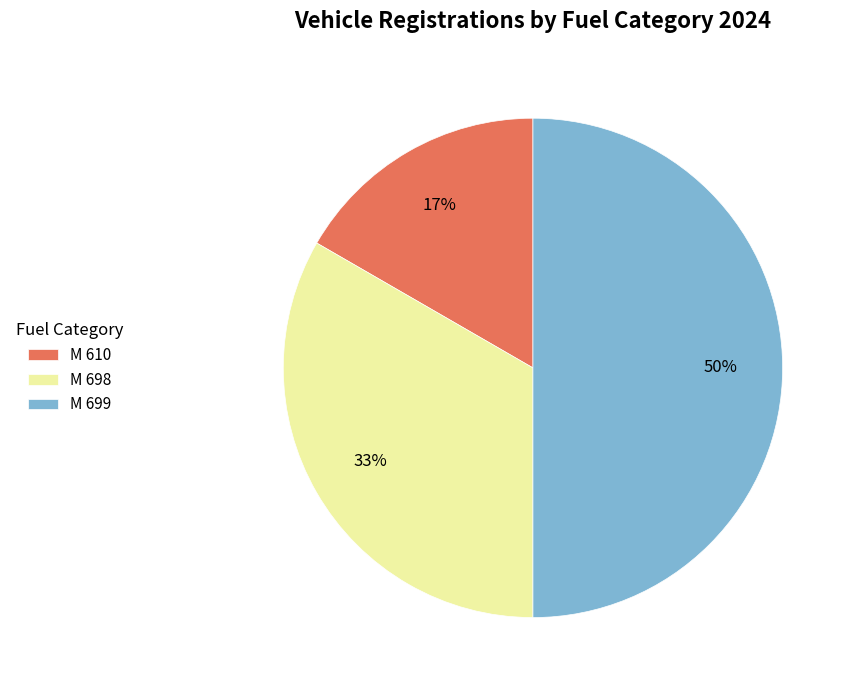

Which slice is the smallest?

M 610